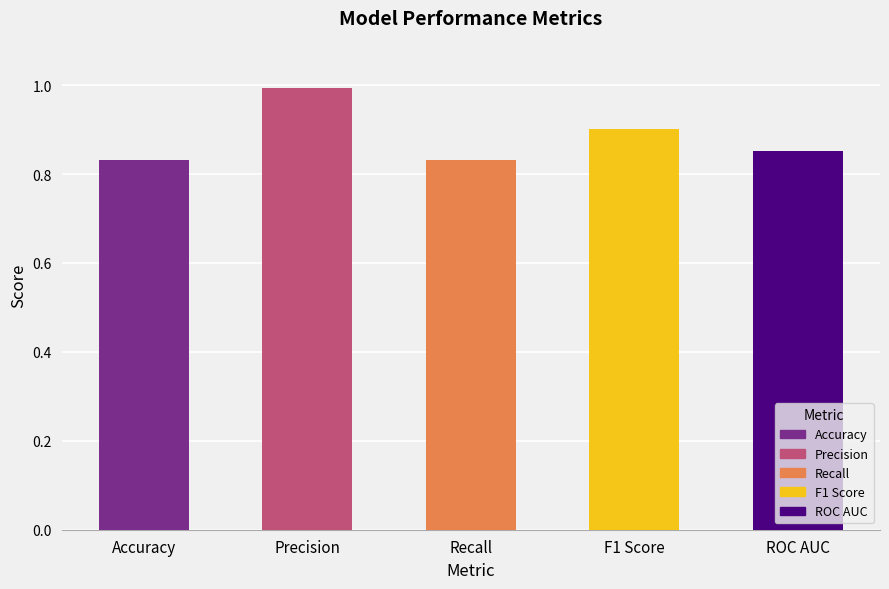

What is the difference between the maximum and minimum values?

0.2